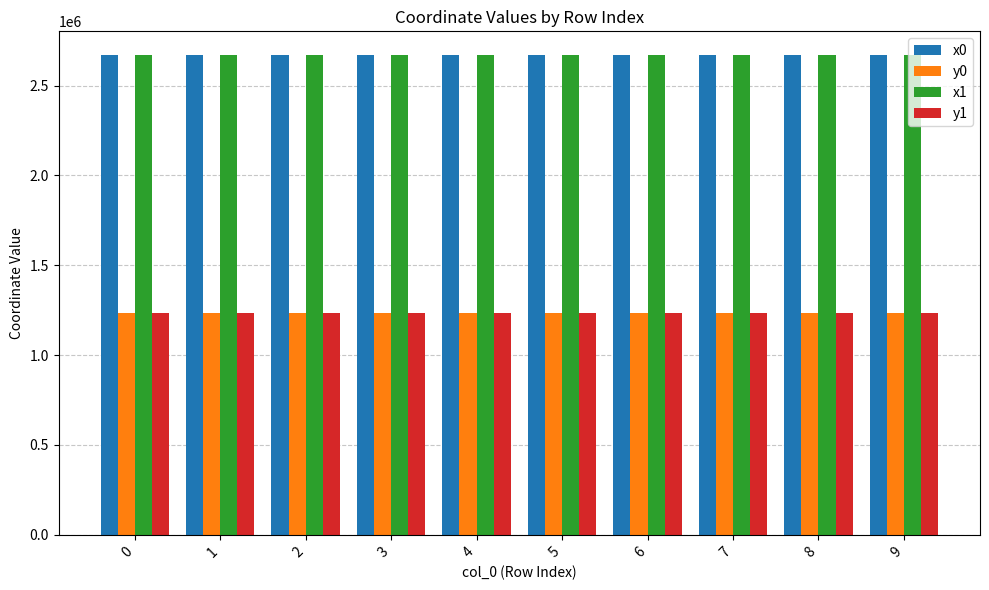

How many data points does each series have?

10